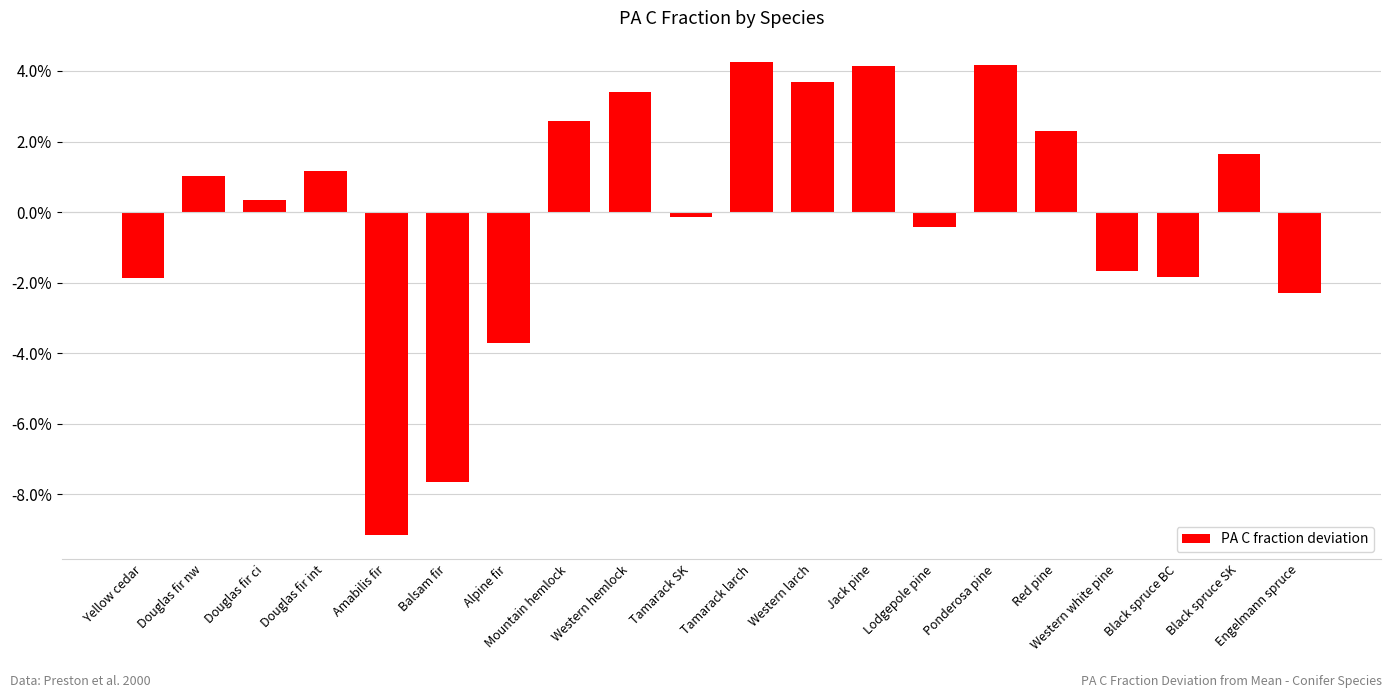

Does the chart contain any negative values?

Yes